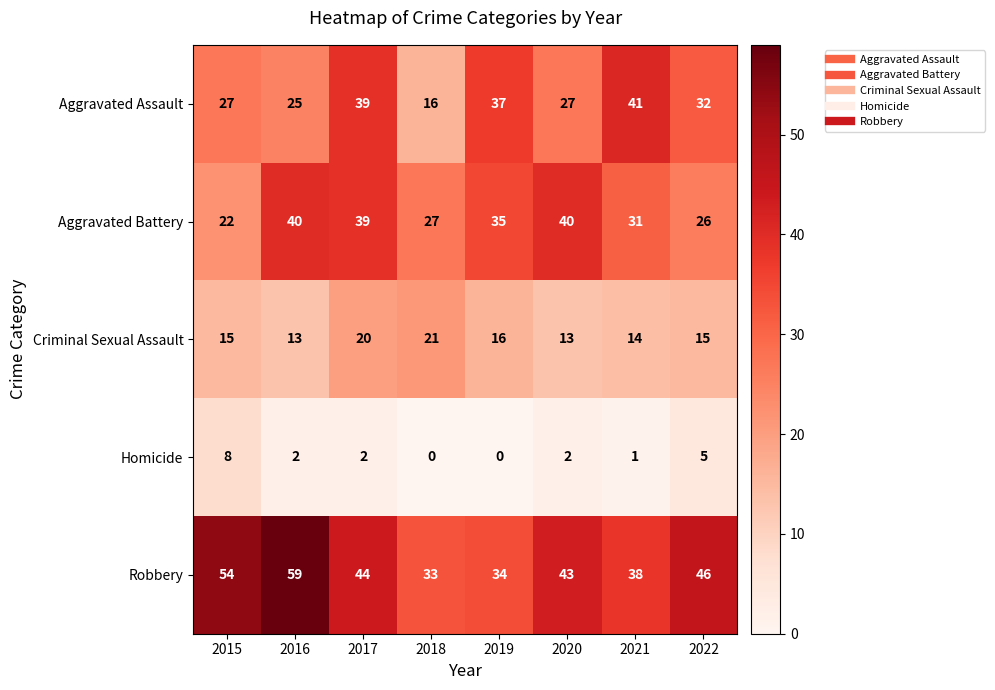

True or false: Robbery has a value of 38 at 2021.

True